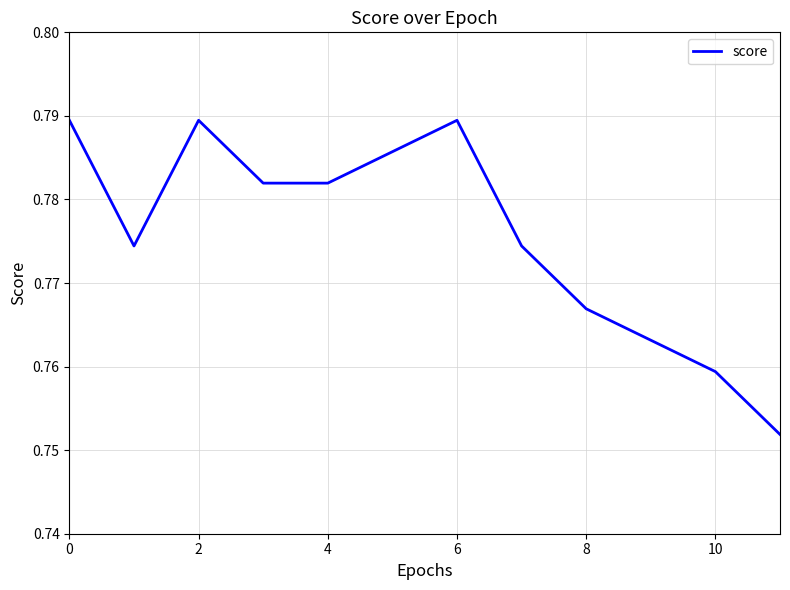

The value at 2 is 0.3. True or false?

False